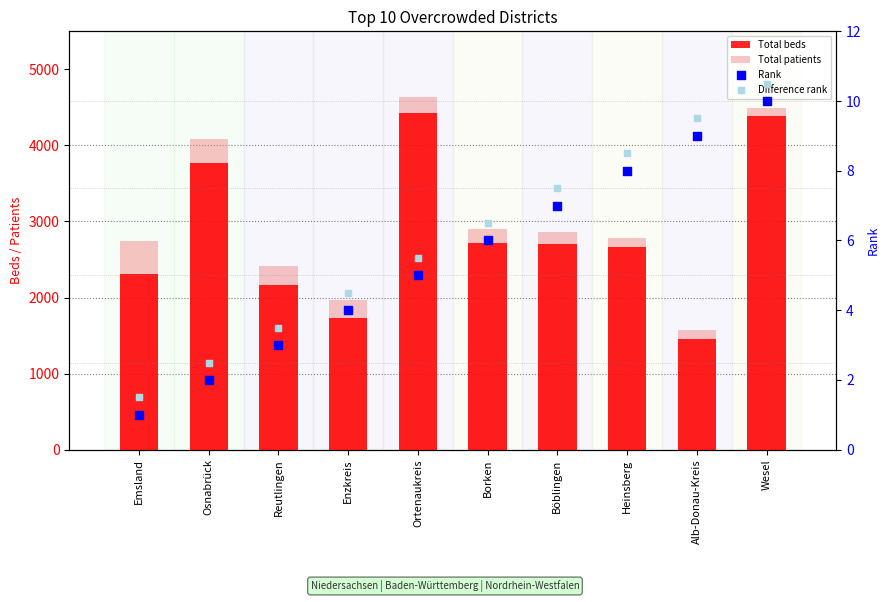

What is the total value across all series at Ortenaukreis?

9068.5